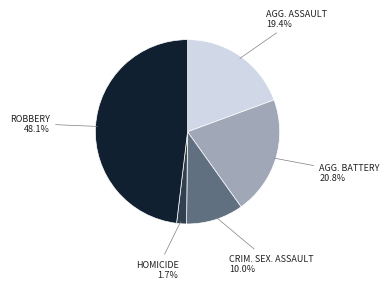

Does any single category account for the majority?

No